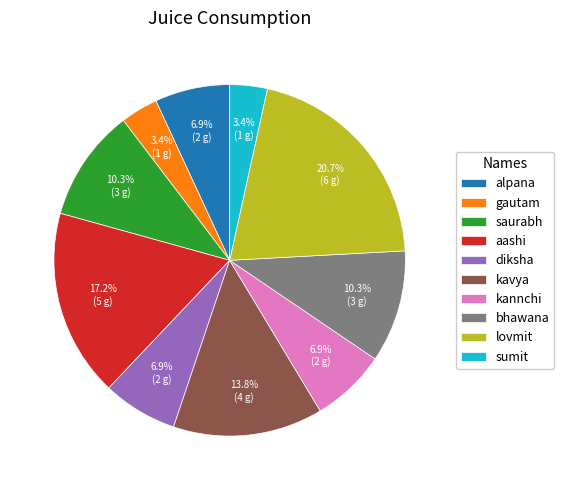

Is it true that bhawana is 20% of the pie?

False